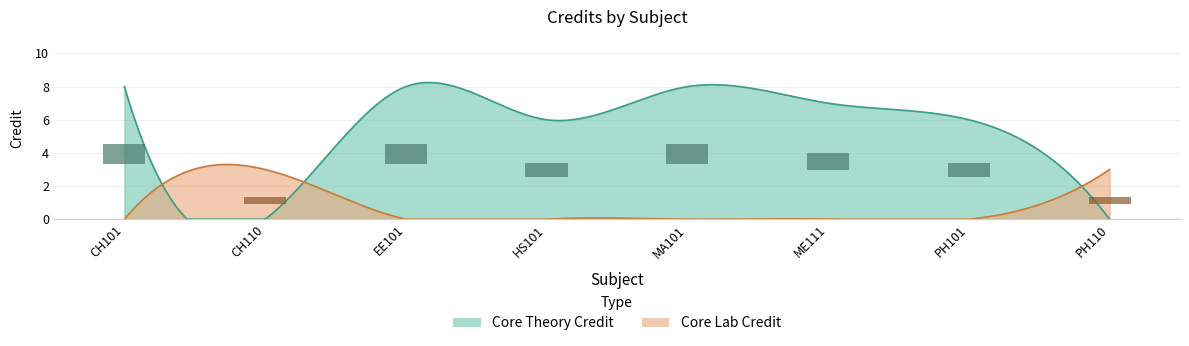

Reading right to left, list all the values displayed in this chart.

3	6	7	8	6	8	3	8